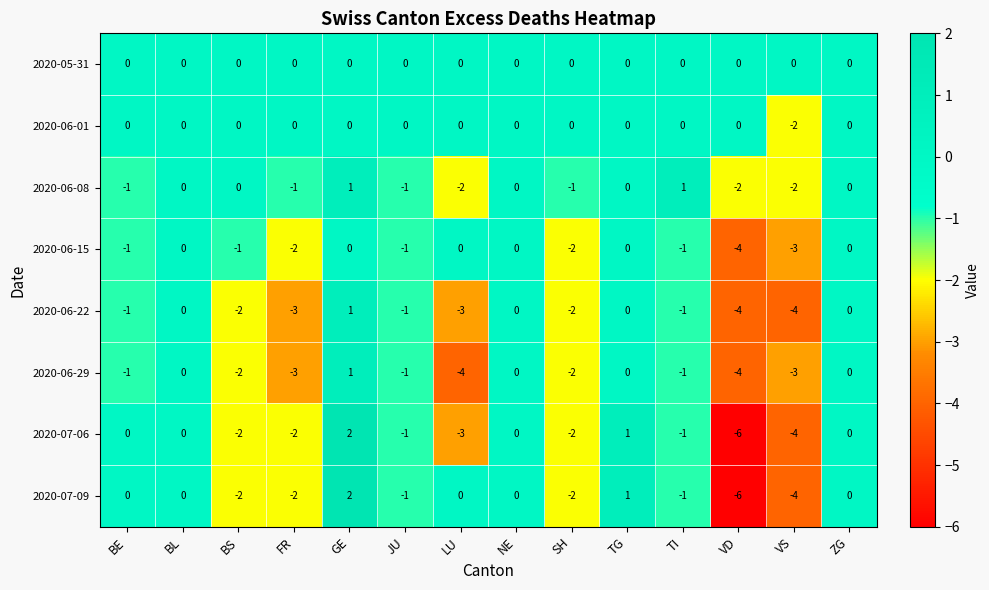

What is the difference between the highest and lowest values at VS?

4